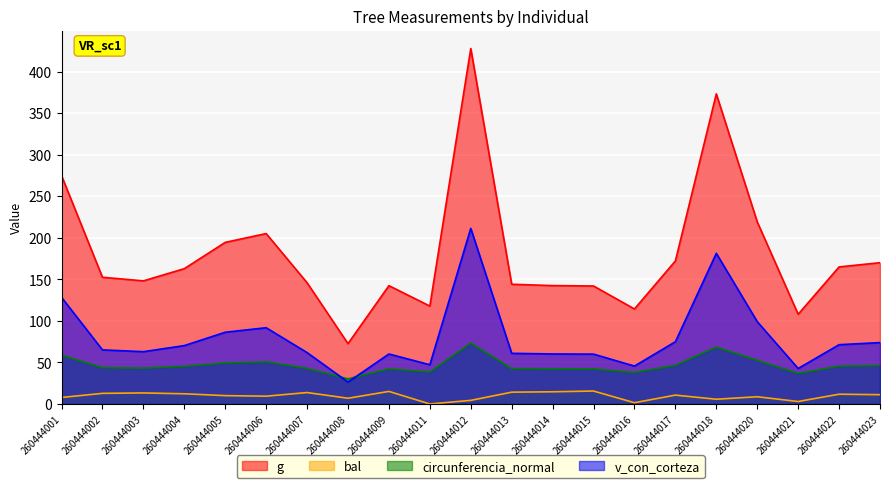

Which series changed the most between 260444001 and 260444002?

g